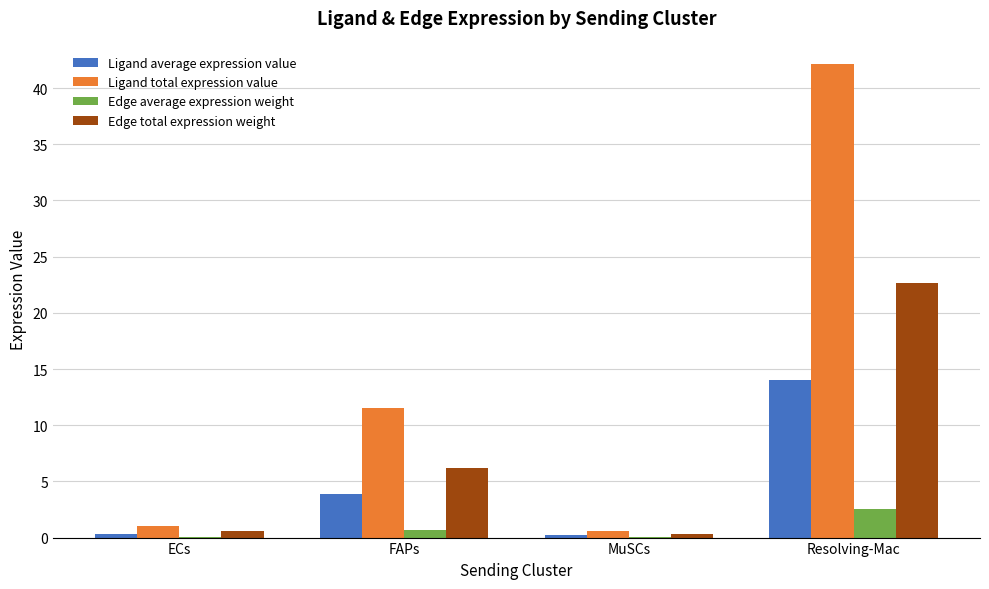

Which series has the largest total across all categories?

Ligand total expression value